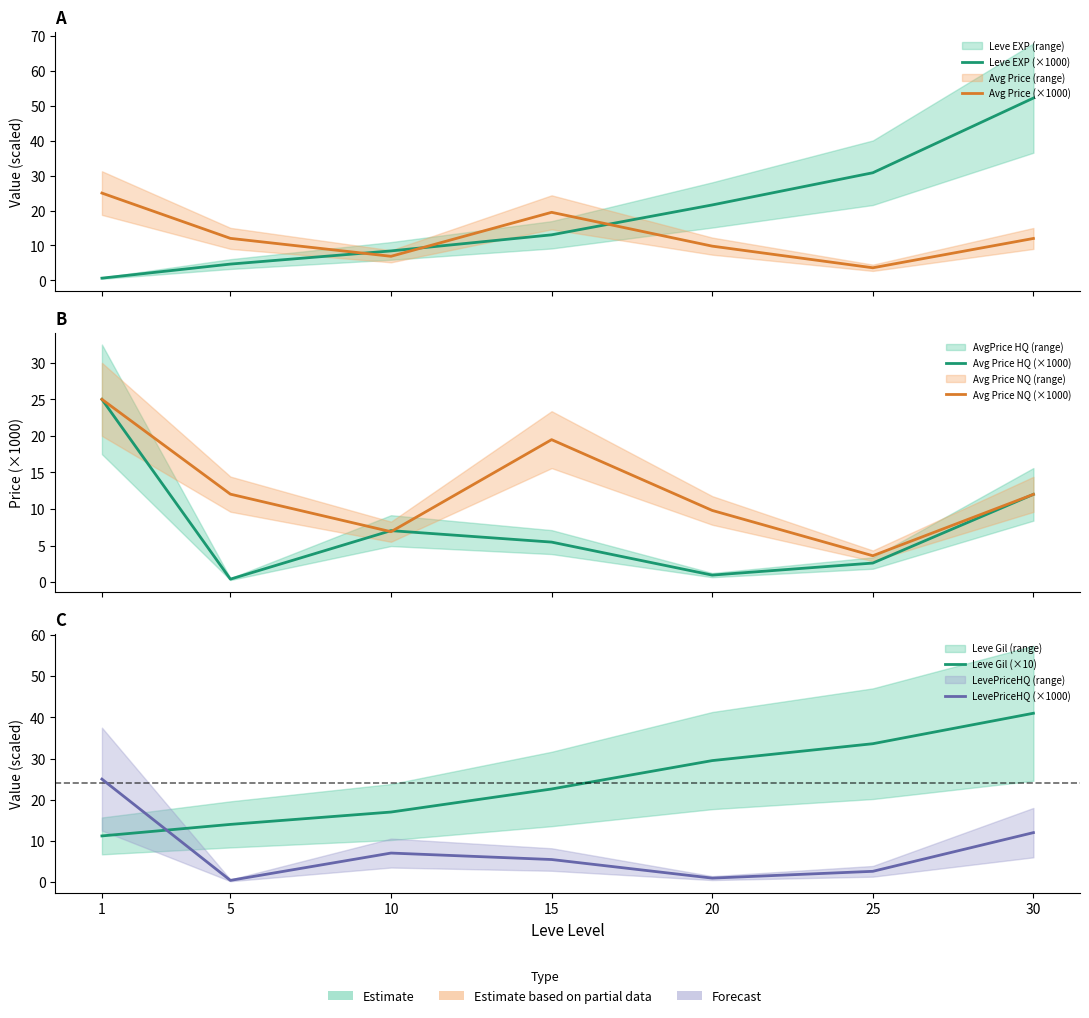

What is the highest value of the Leve Gil (×10) series?

41.0